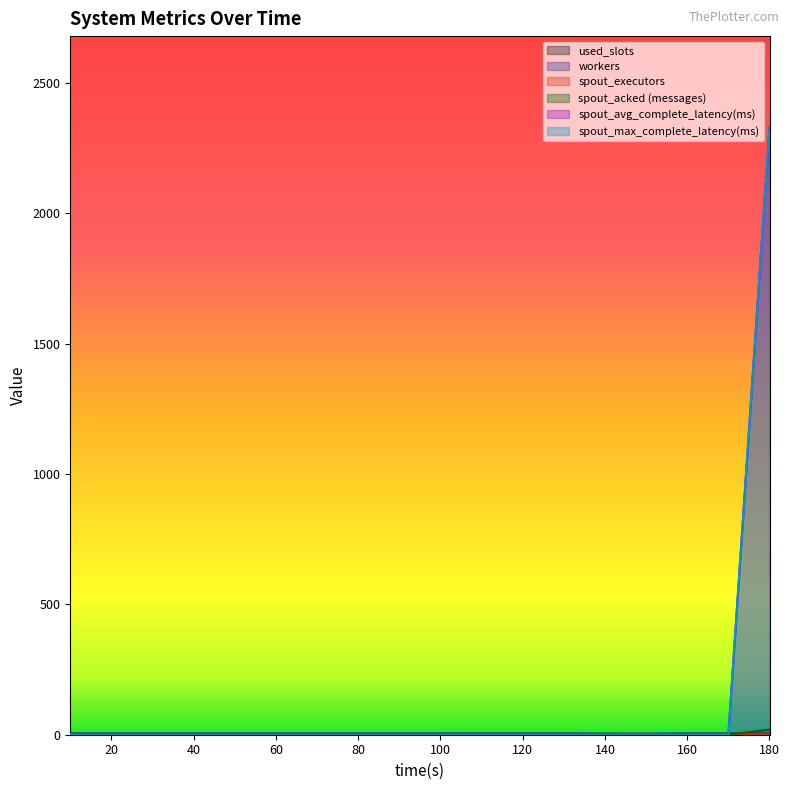

True or false: workers has more than 1 points higher than both neighbors.

False